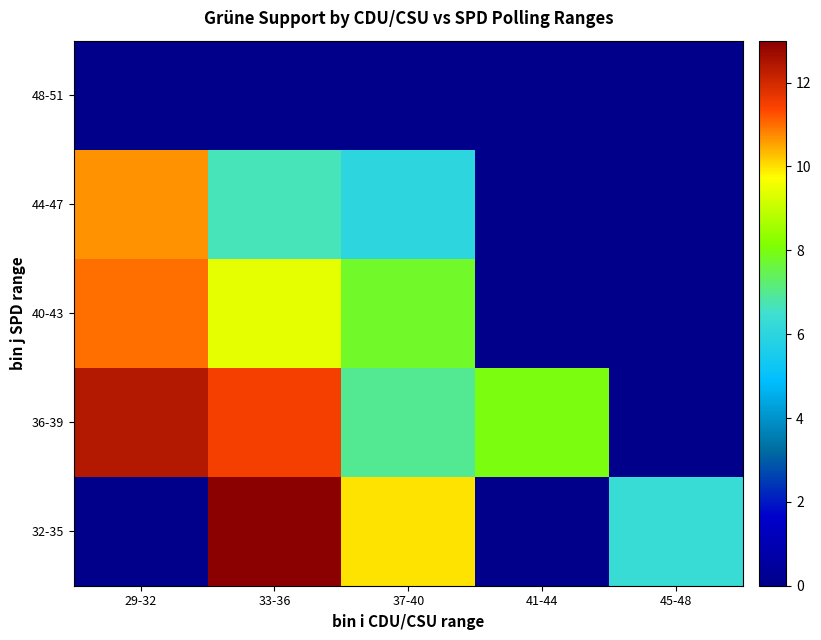

Reading left to right, extract all data points from this chart.

32-35: 29-32=0.0	33-36=13.0	37-40=10.0	41-44=0.0	45-48=6.3
36-39: 29-32=12.4	33-36=11.5	37-40=7.0	41-44=8.0	45-48=0.0
40-43: 29-32=11.0	33-36=9.4	37-40=7.8	41-44=0.0	45-48=0.0
44-47: 29-32=10.7	33-36=6.7	37-40=6.0	41-44=0.0	45-48=0.0
48-51: 29-32=0.0	33-36=0.0	37-40=0.0	41-44=0.0	45-48=0.0